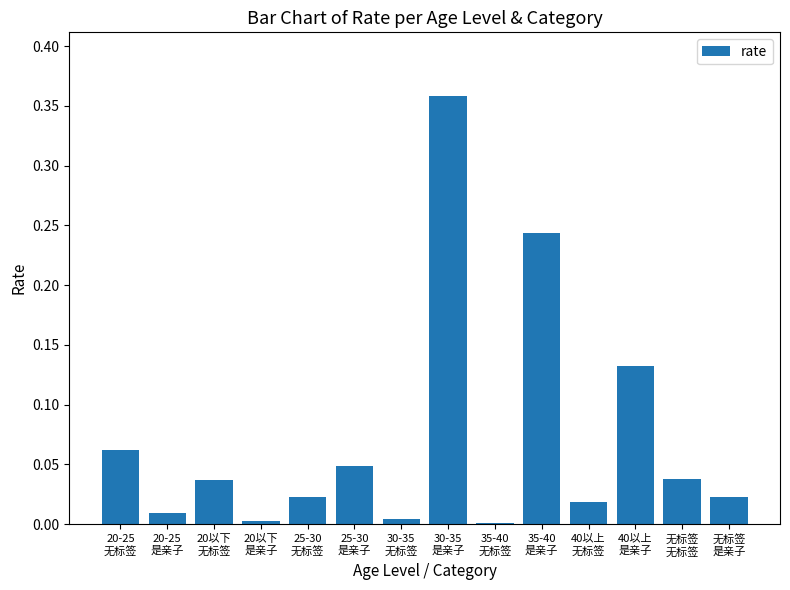

What is the sum of all values?

1.0